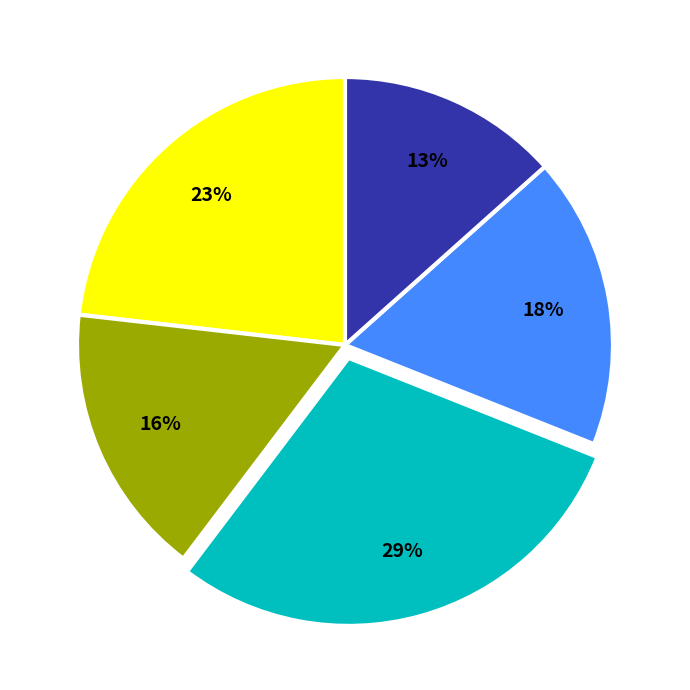

Is there any slice that represents more than half of the pie?

No